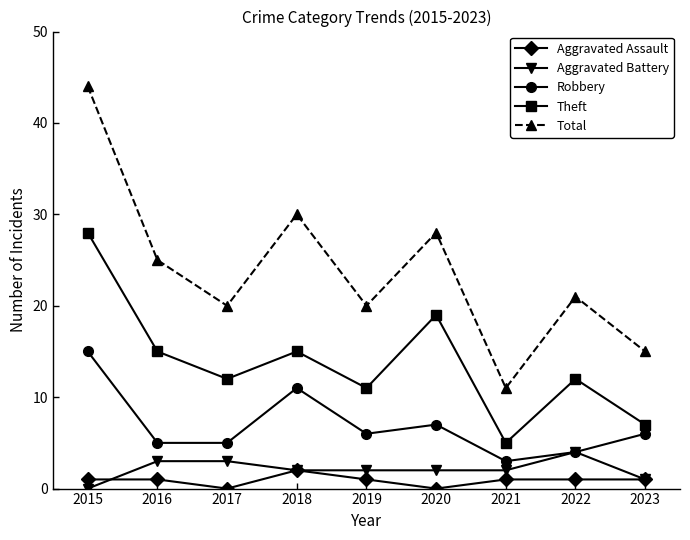

At which category does the chart reach its peak across all series?

2015